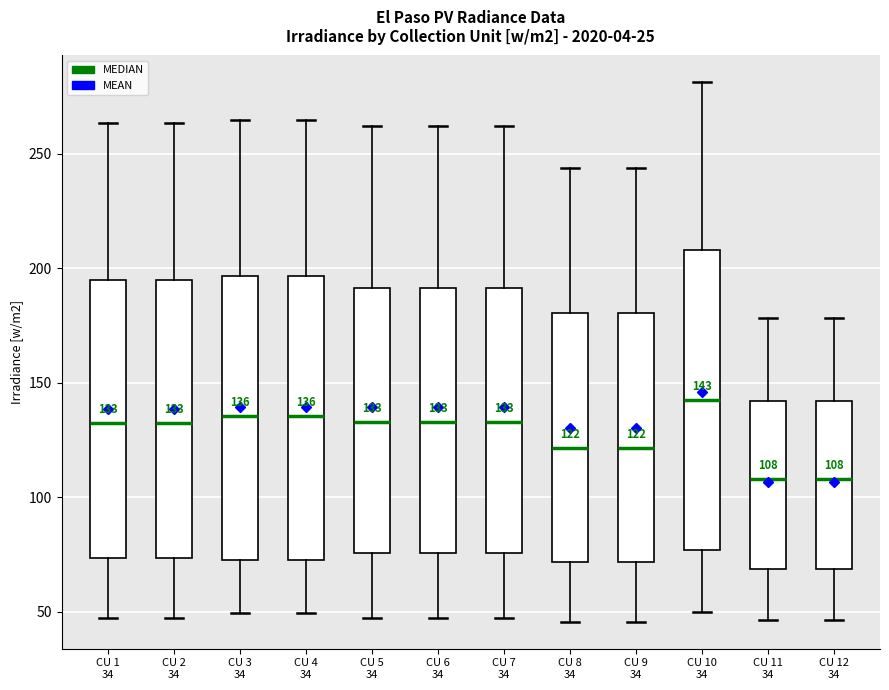

Which box has the highest median line?

CU 10 34